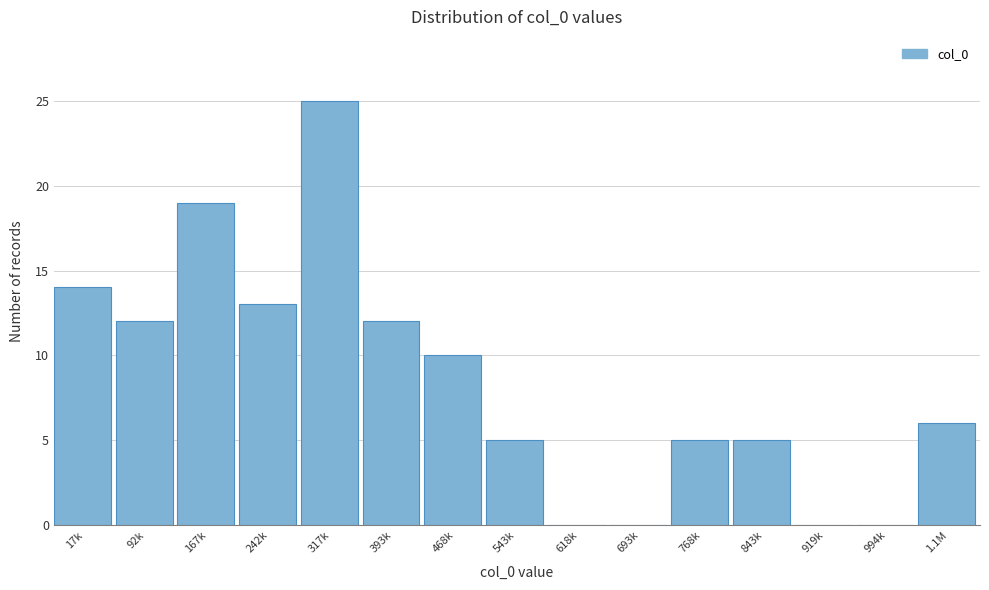

Reading left to right, what are all the values shown in this chart?

17k=14	92k=12	167k=19	242k=13	317k=25	393k=12	468k=10	543k=5	618k=0	693k=0	768k=5	843k=5	919k=0	994k=0	1.1M=6